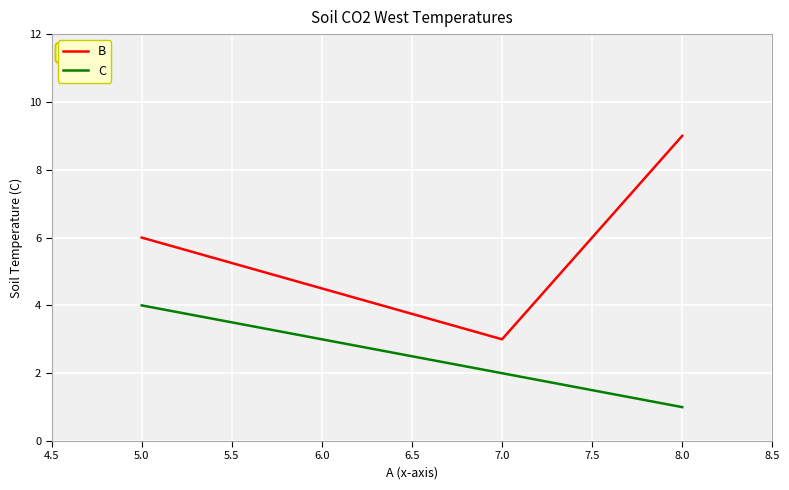

Where is B nearest to the value 6?

5.0